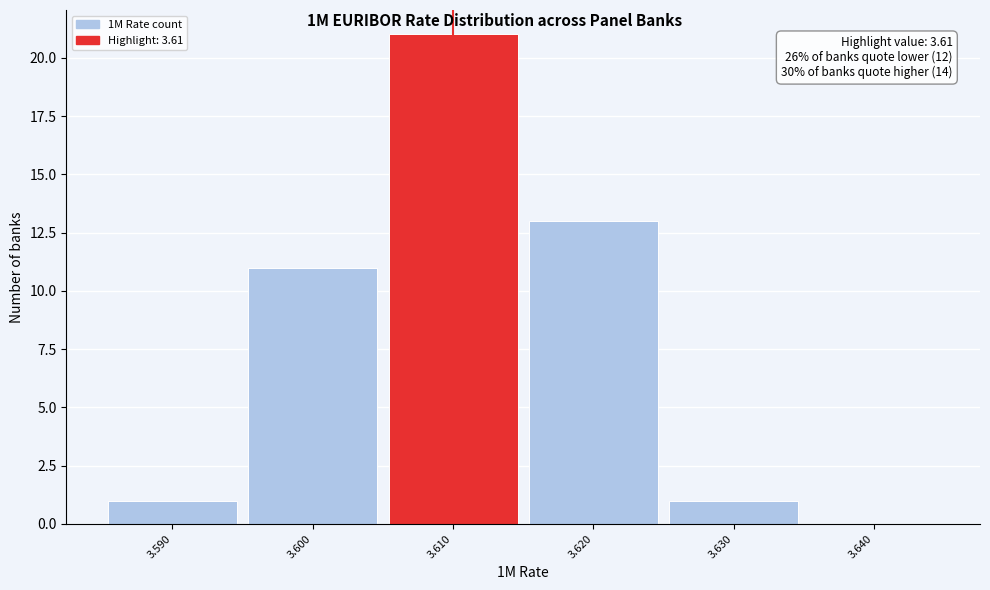

Which range on the x-axis has the tallest bar?

3.605 to 3.615